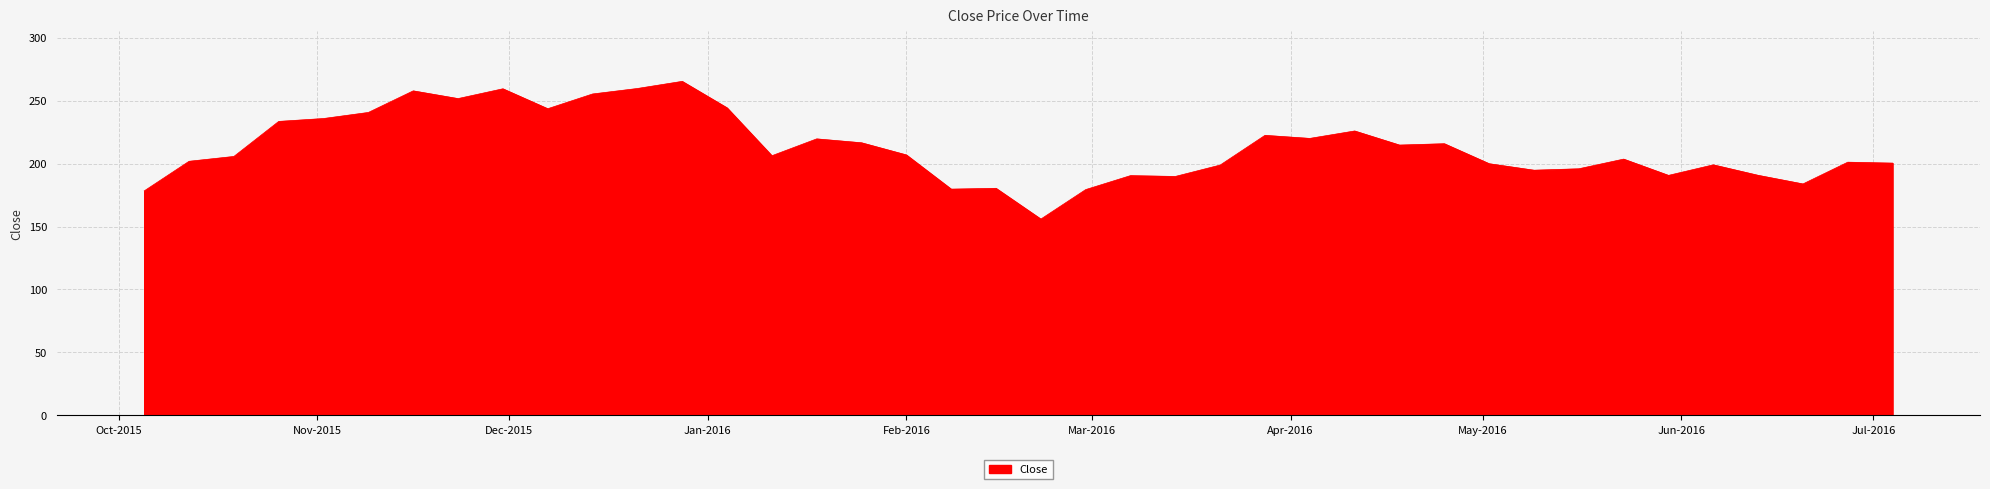

What is the difference between the maximum and minimum values?

109.4